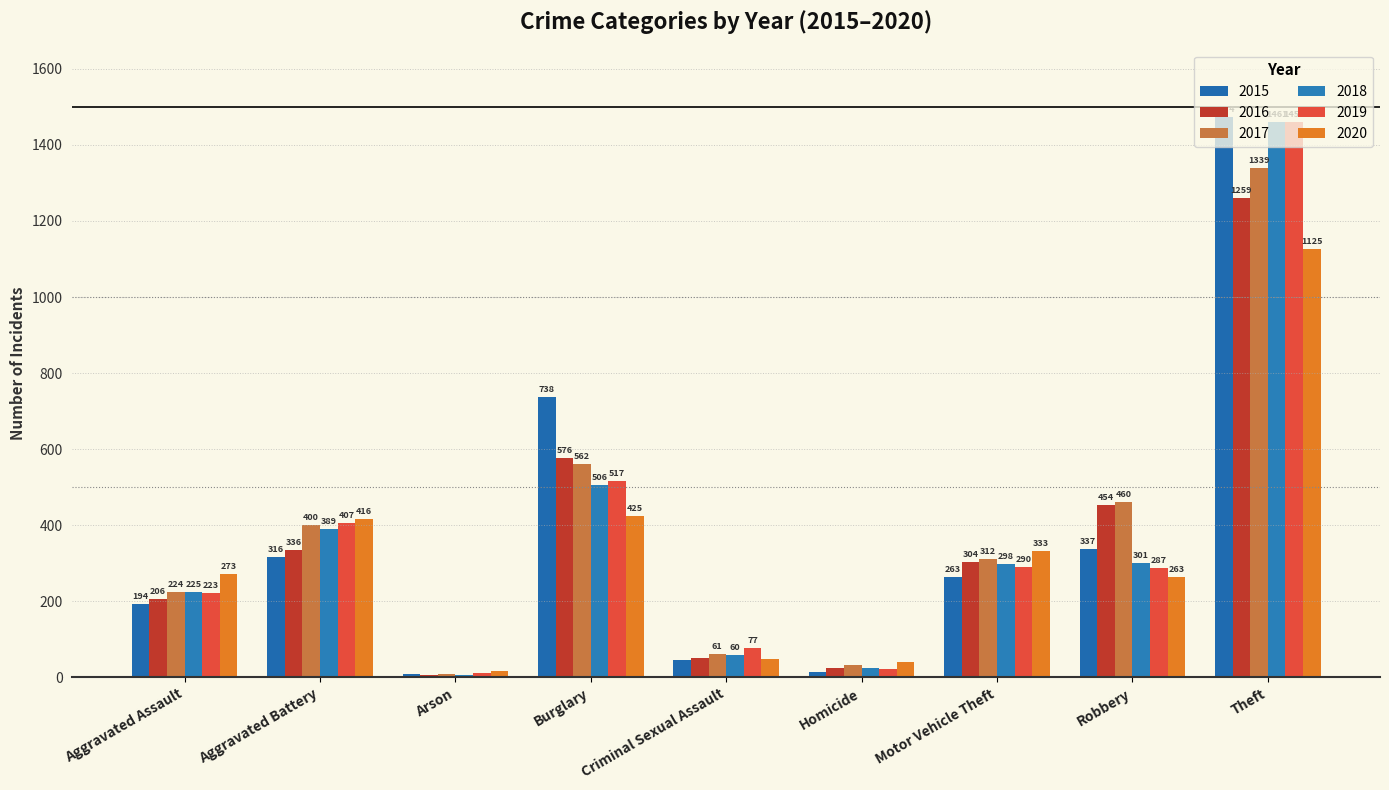

What is the difference between the 2015 values at Aggravated Battery and Robbery?

21